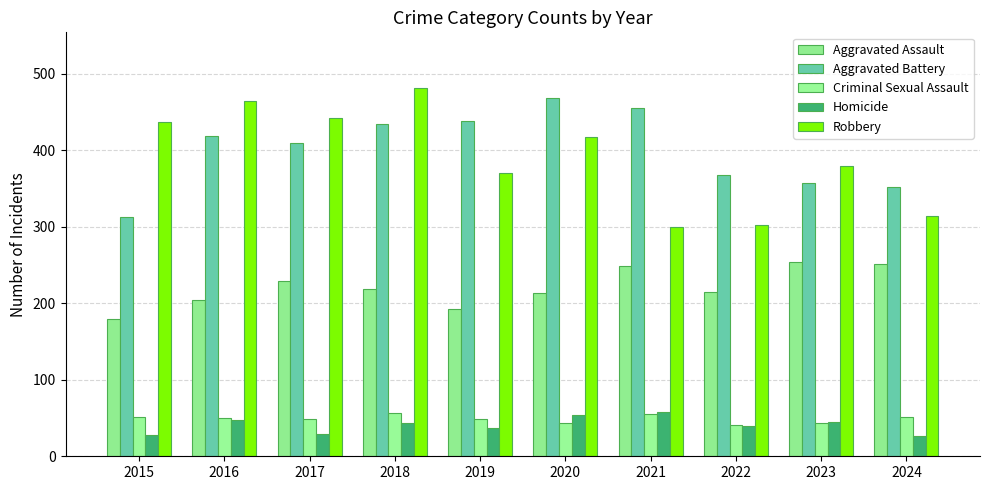

How many series are shown in this chart?

5